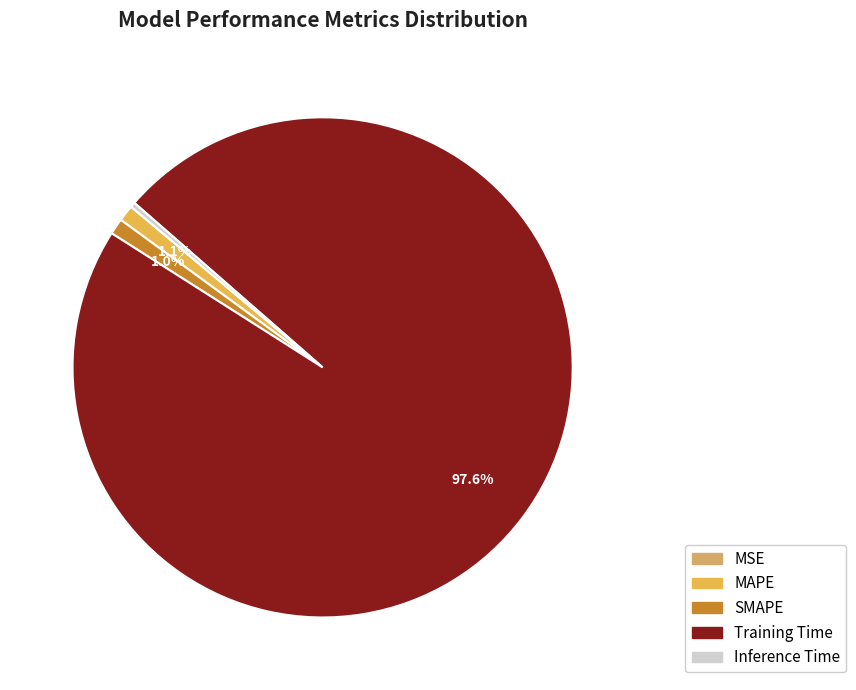

The SMAPE slice represents 15% of the pie. True or false?

False